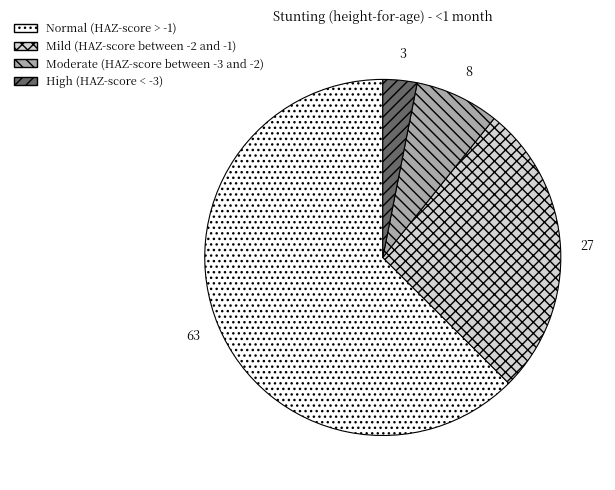

Does Normal (HAZ-score > -1) represent more than half of the total?

Yes